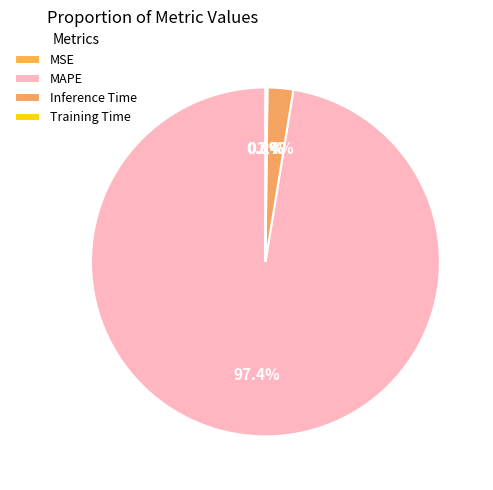

To the nearest percent, what is the difference between the largest and smallest slice percentages?

97%